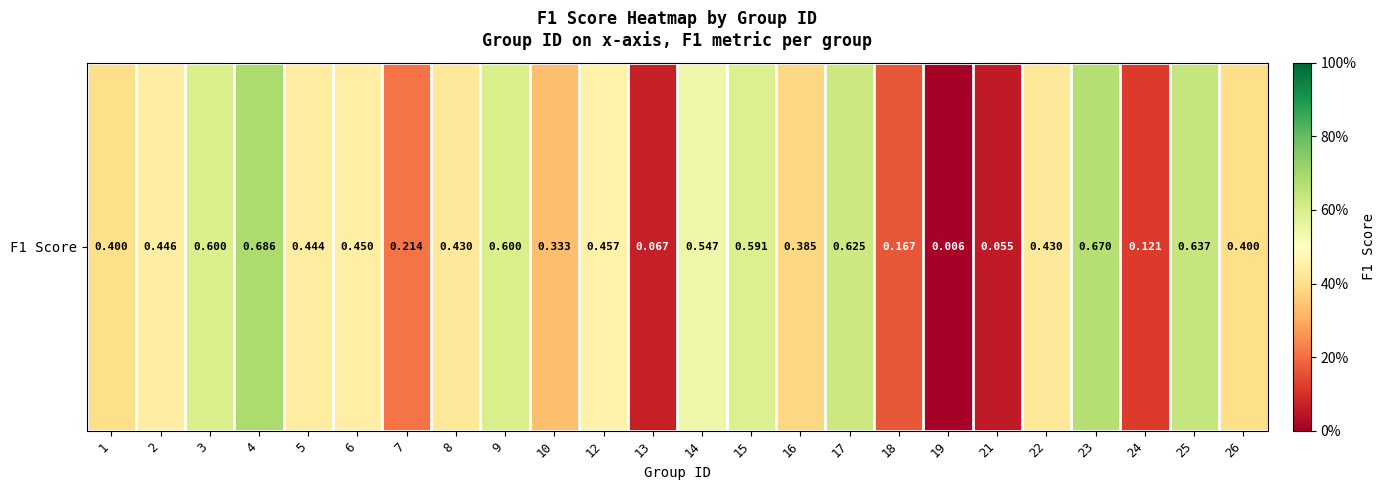

Reading right to left, extract all data points from this chart.

26=0.4	25=0.6	24=0.1	23=0.7	22=0.4	21=0.1	19=0.0	18=0.2	17=0.6	16=0.4	15=0.6	14=0.5	13=0.1	12=0.5	10=0.3	9=0.6	8=0.4	7=0.2	6=0.5	5=0.4	4=0.7	3=0.6	2=0.4	1=0.4